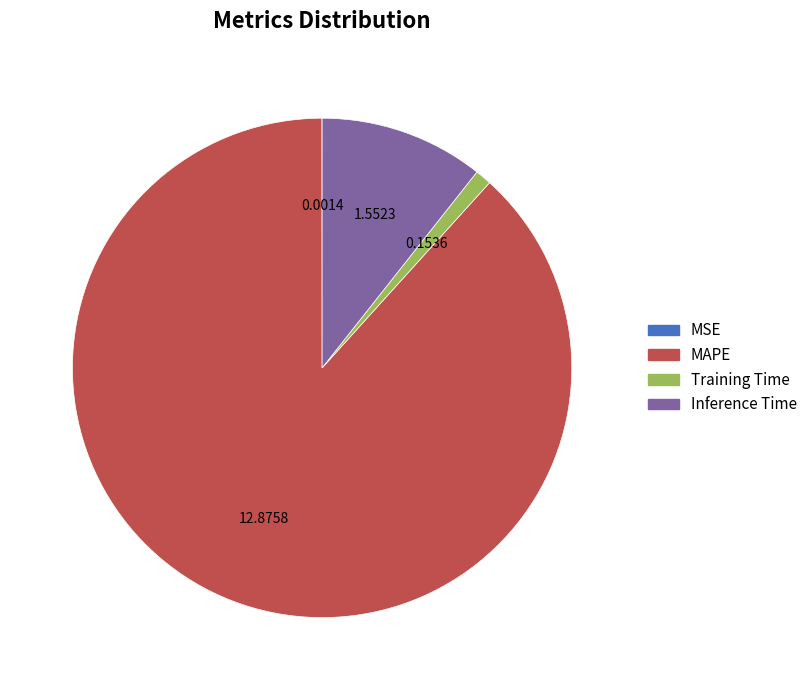

Combined, do Inference Time and MAPE account for over 50%?

Yes